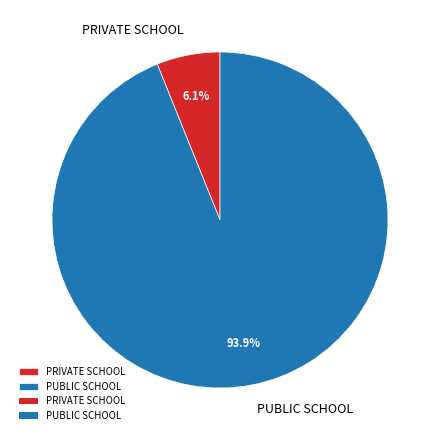

Is there any slice that represents more than half of the pie?

Yes